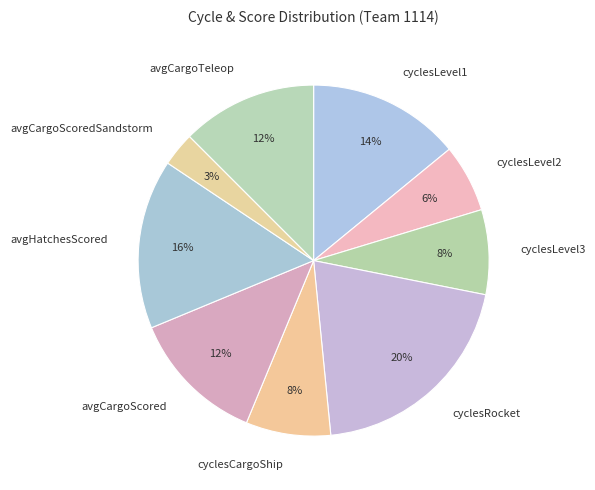

Is there a majority slice in this chart?

No